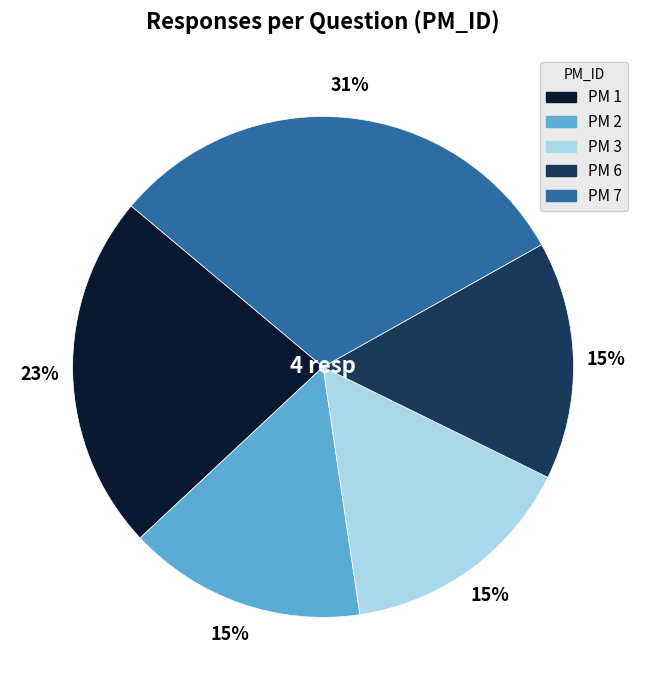

To the nearest percent, what is the combined percentage of PM 2 and PM 1?

38%